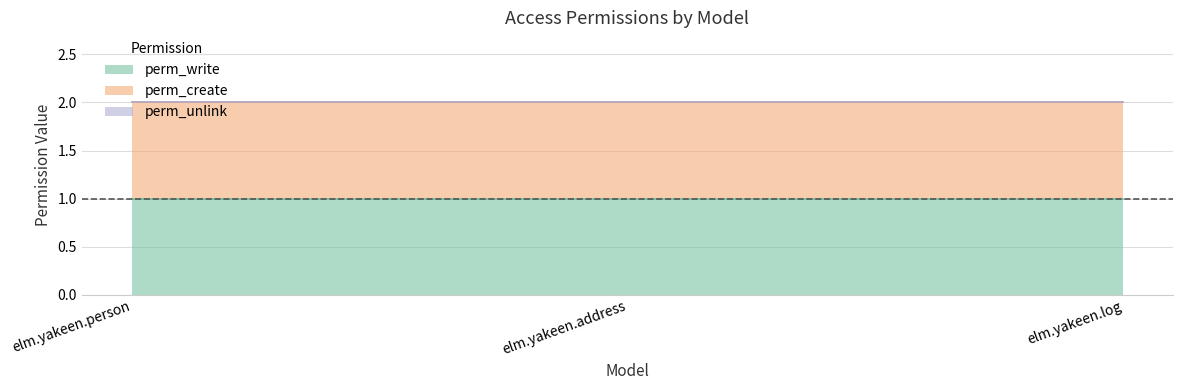

Between elm.yakeen.address and elm.yakeen.log, which is larger?

elm.yakeen.address